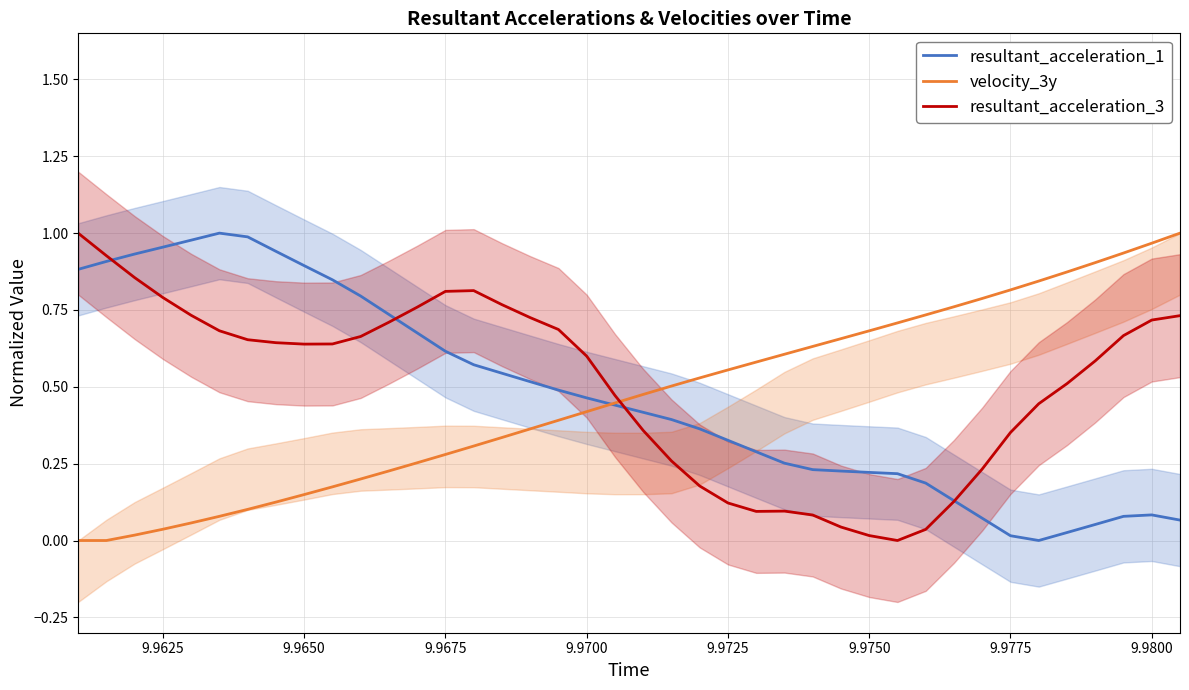

Is this an area chart (filled region under the line)?

No